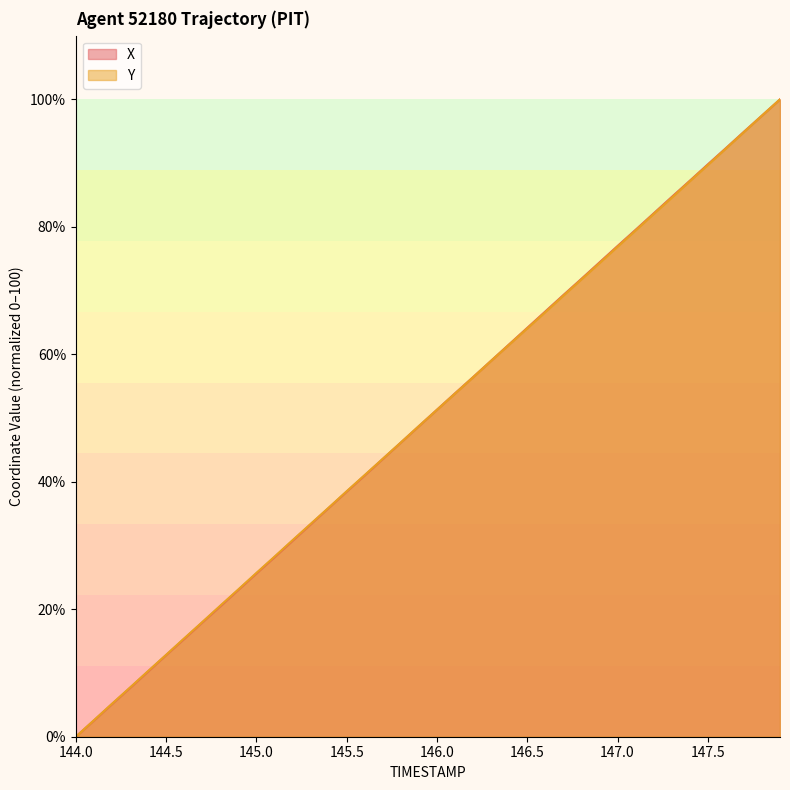

What is the greatest value displayed?

100.0